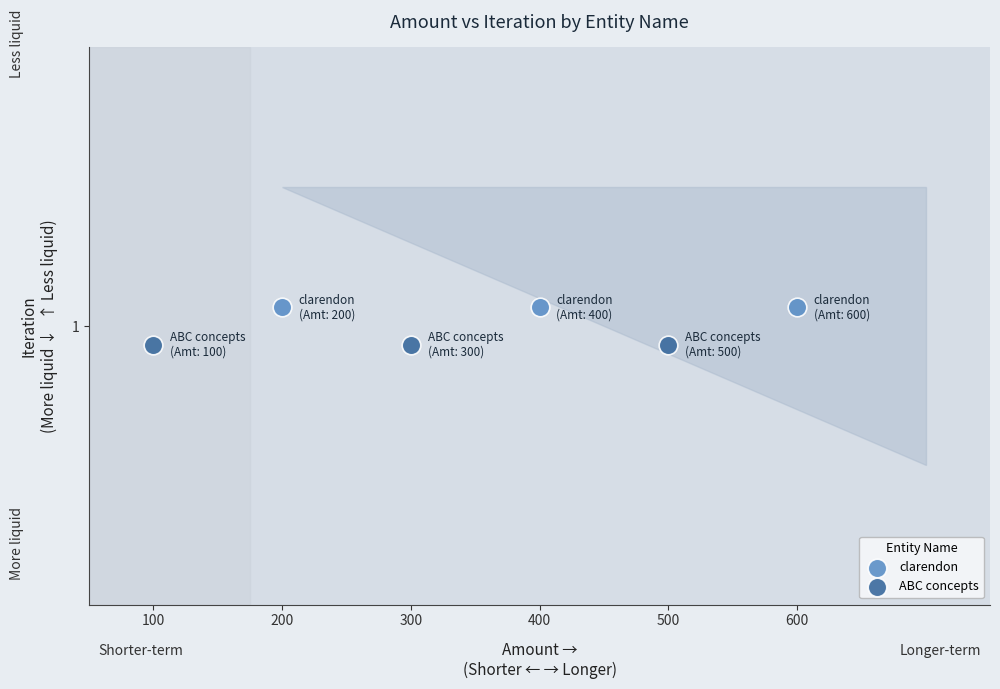

Which series reaches the minimum Y coordinate?

ABC concepts